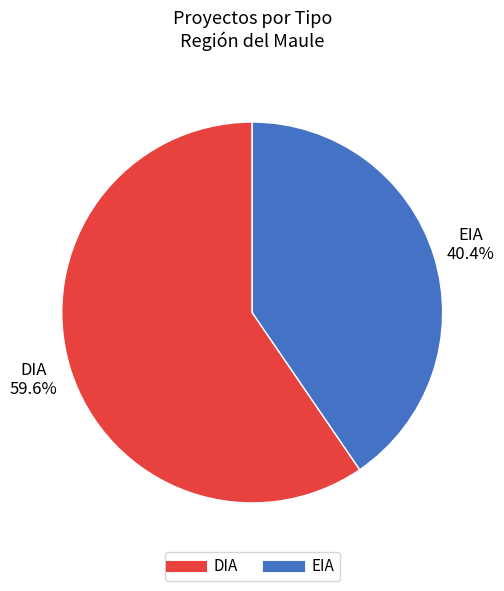

How many segments does this pie chart have?

2